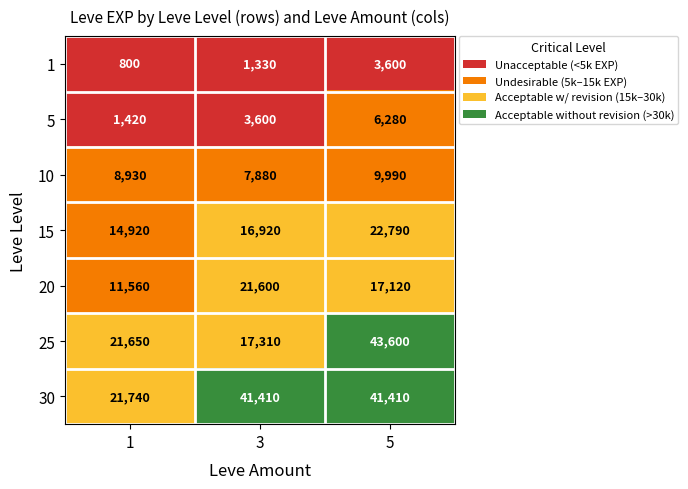

Reading right to left, extract all data points from this chart.

1: 3600	1330	800
5: 6280	3600	1420
10: 9990	7880	8930
15: 22790	16920	14920
20: 17120	21600	11560
25: 43600	17310	21650
30: 41410	41410	21740